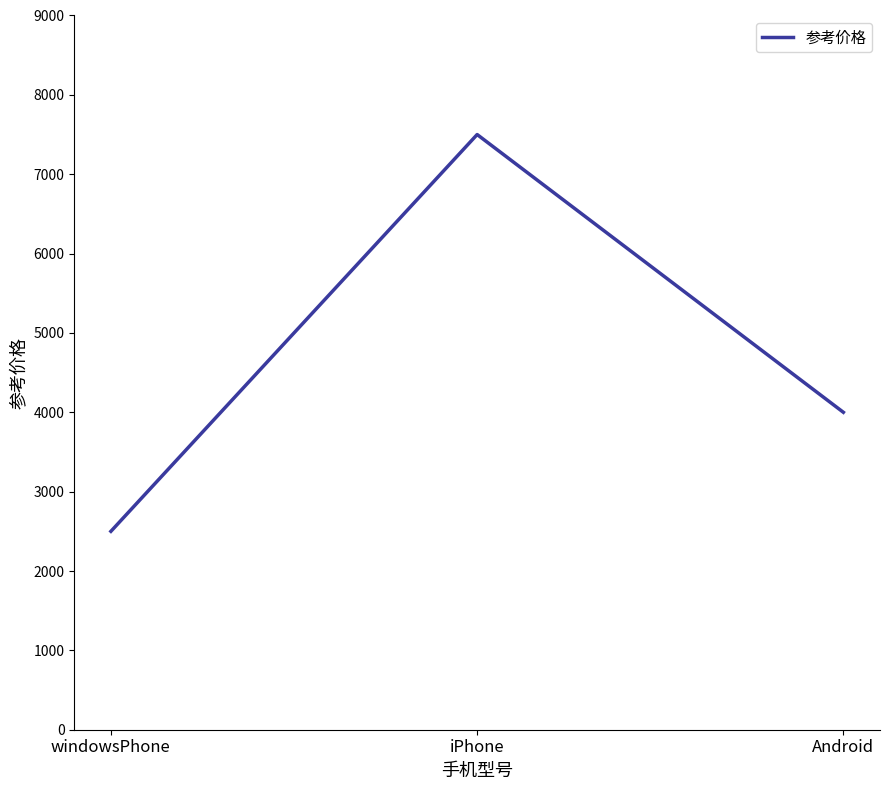

Which label corresponds to the smallest value in the chart?

windowsPhone